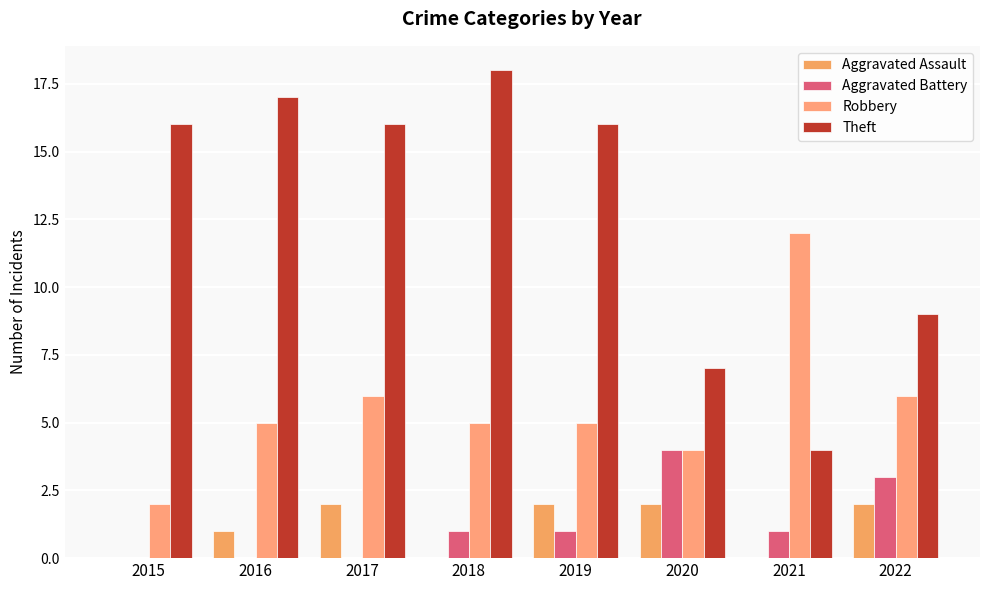

Rank the series at 2018 from lowest to highest value.

Aggravated Assault, Aggravated Battery, Robbery, Theft